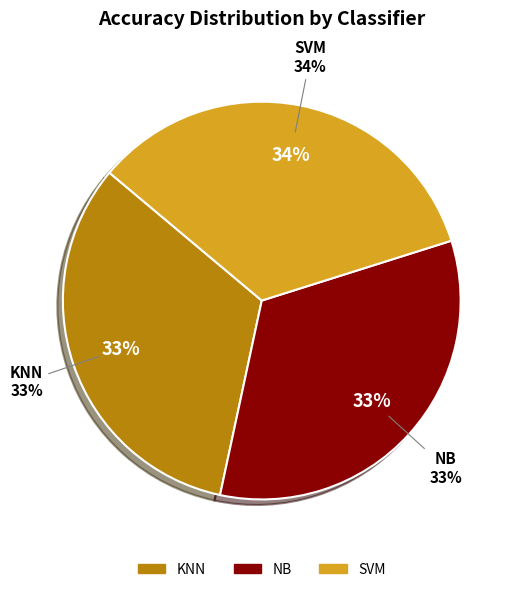

To the nearest percent, what is the difference between the SVM and KNN slice percentages?

1%